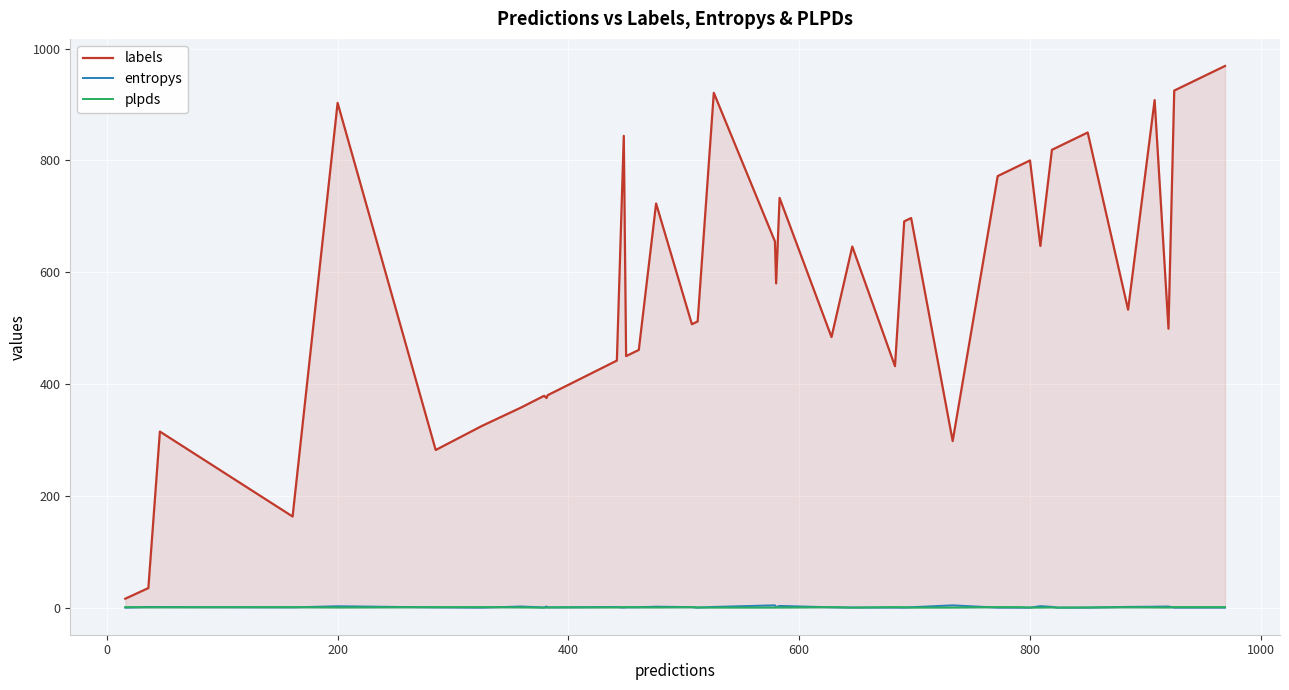

Which series has the largest total across all categories?

labels